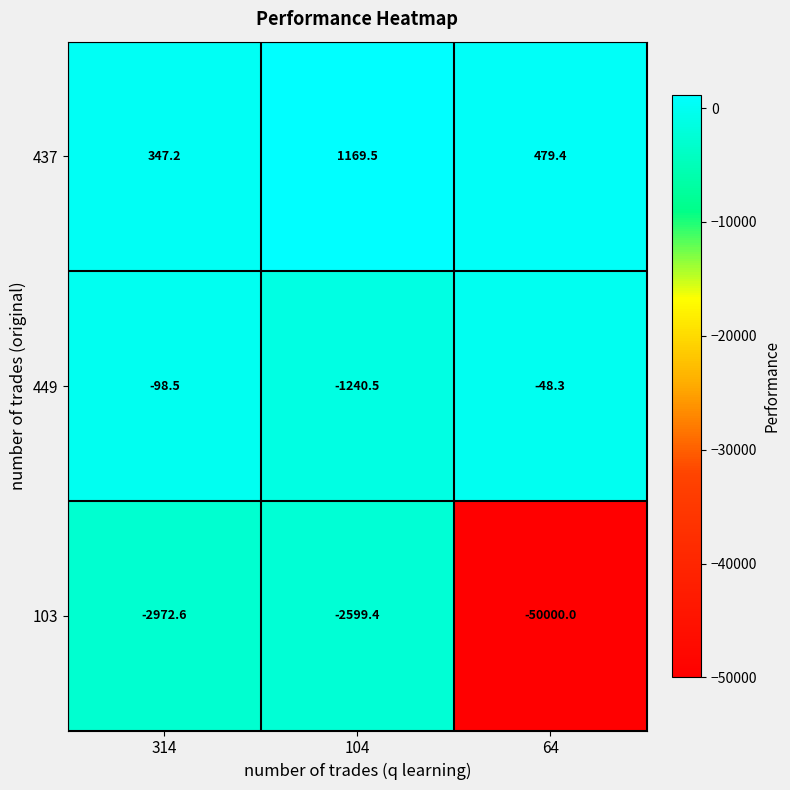

At which label does 437 reach its peak?

104